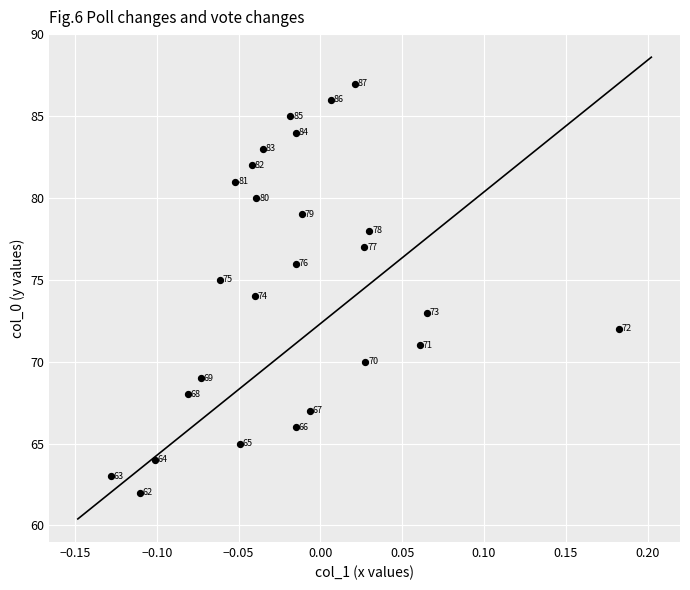

What Y value in the scatter plot is closest to 74?

74